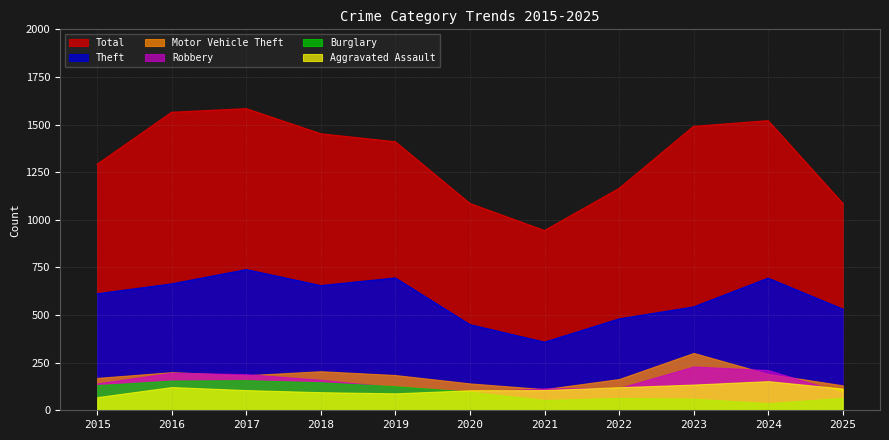

How many distinct data groups are displayed?

6